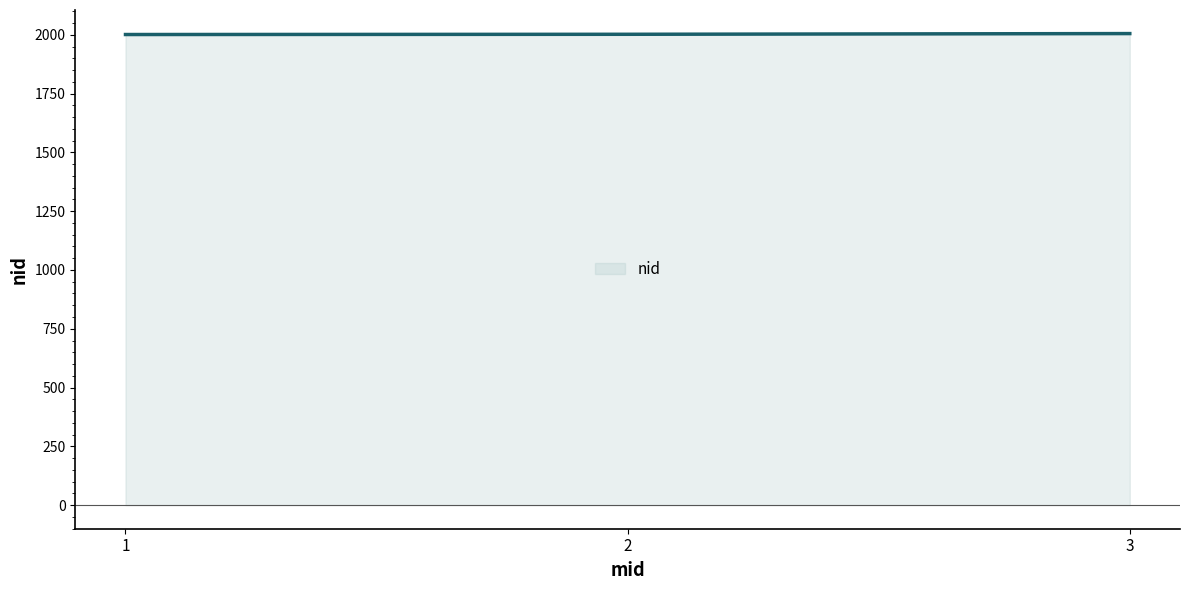

The value at 1 is 2617. True or false?

False